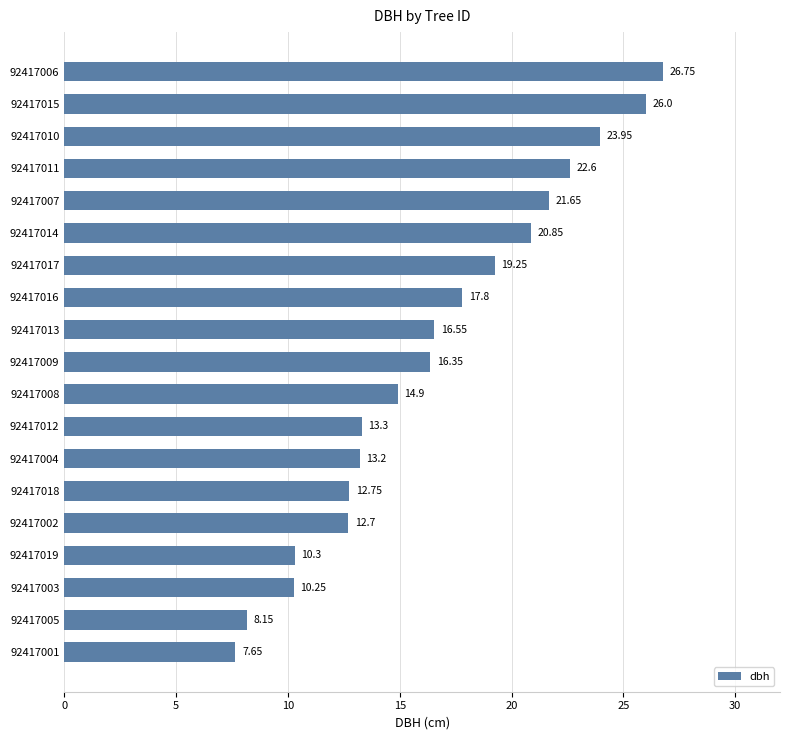

What is the difference between the values at 92417006 and 92417017?

7.5